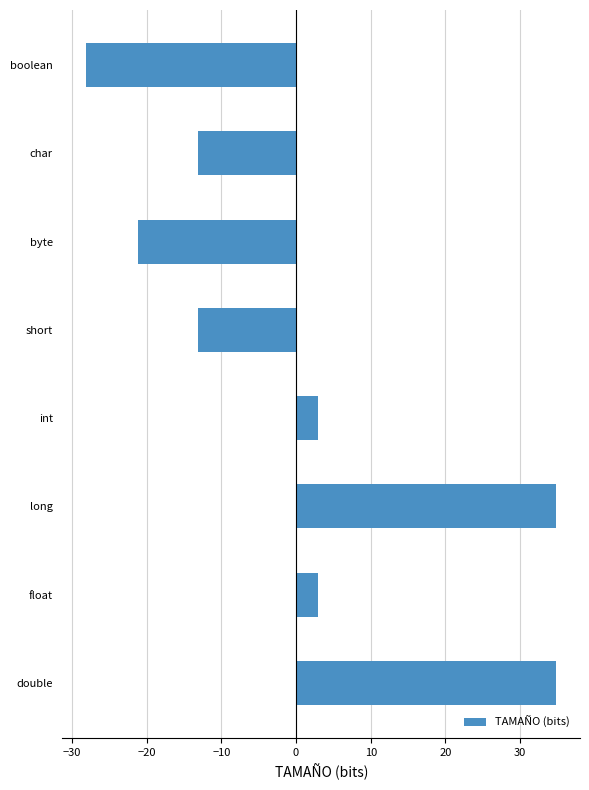

What is the difference between the second highest and minimum values?

63.0